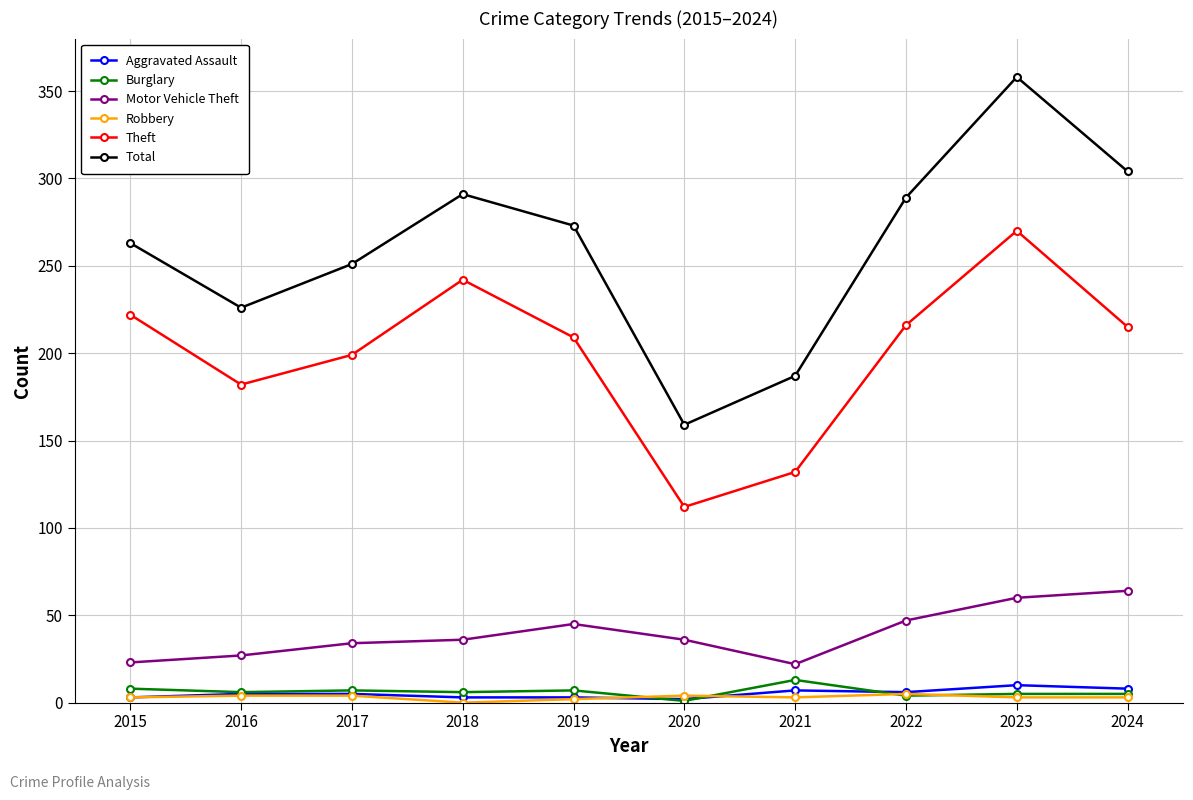

At which label does Theft reach its minimum?

2020